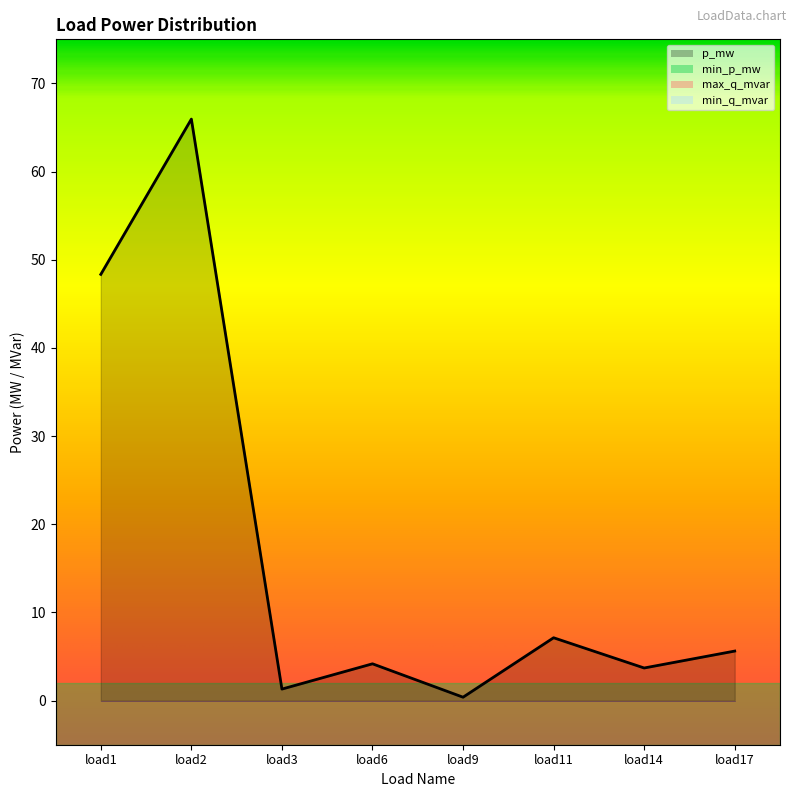

Count the number of categories in the chart.

8